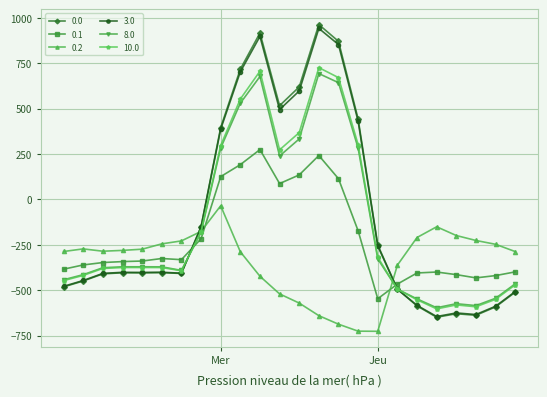

How many lines are shown in the chart?

6